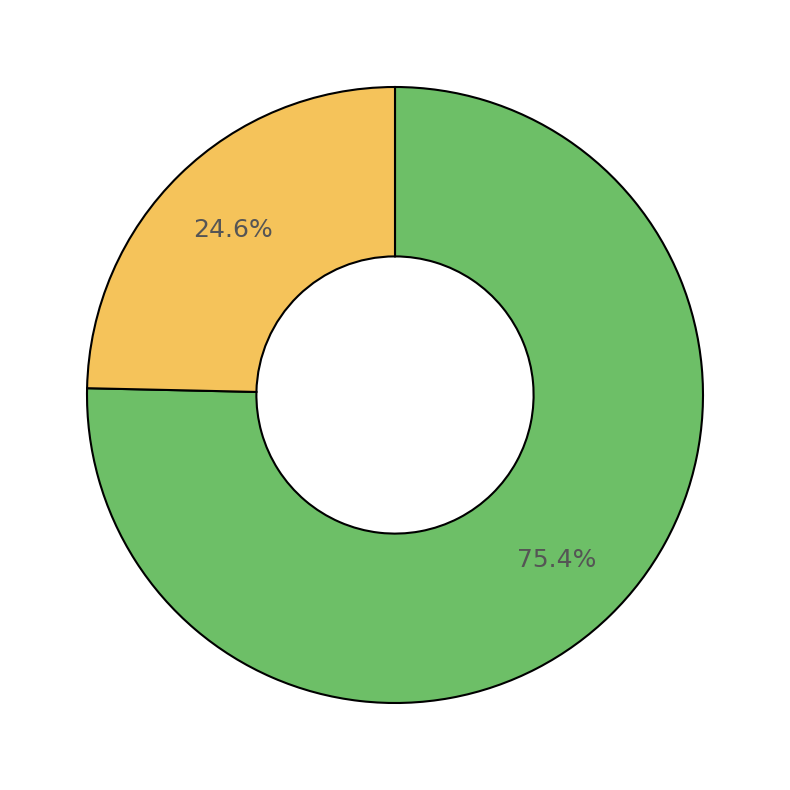

Is there a majority slice in this chart?

Yes